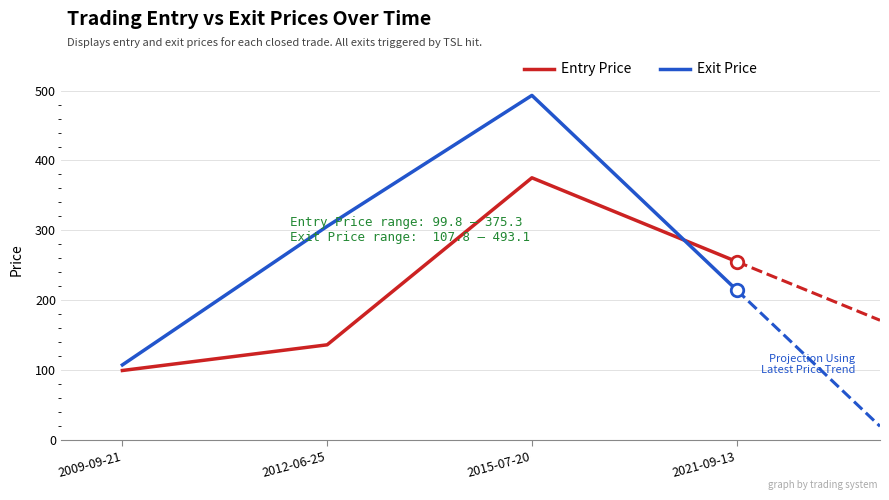

What is the spread (max minus min) of values at 2012-06-25?

169.4